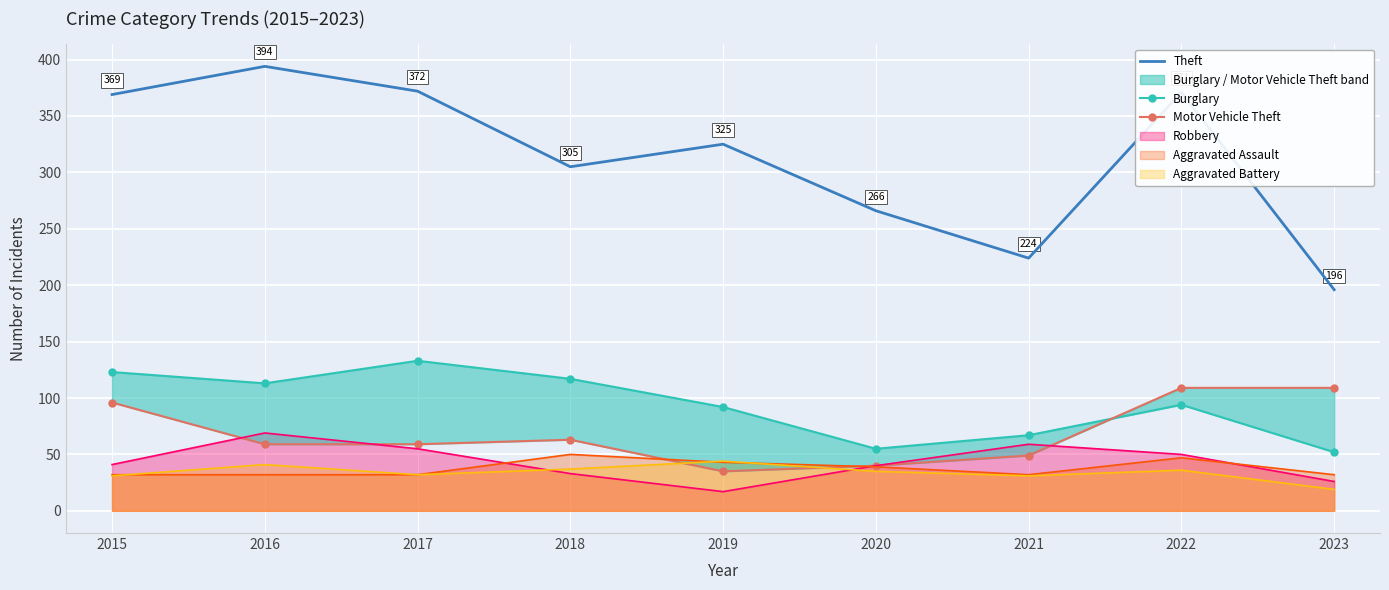

What is the average value of the Motor Vehicle Theft series?

69